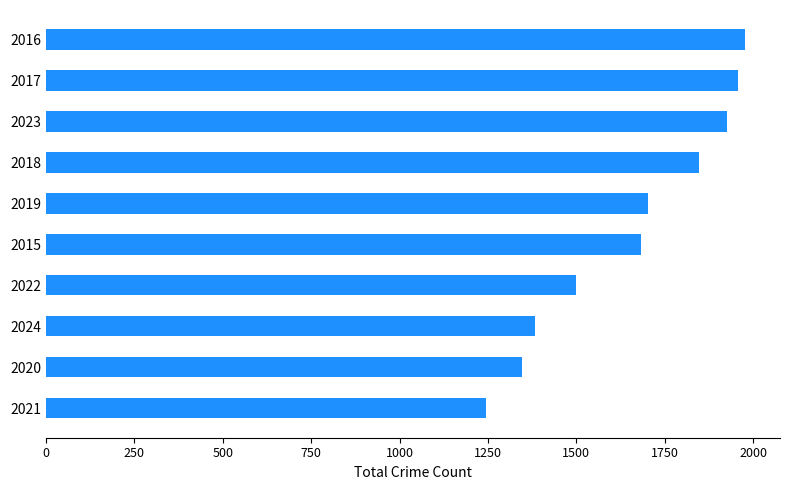

What is the difference between the values at 2017 and 2020?

611